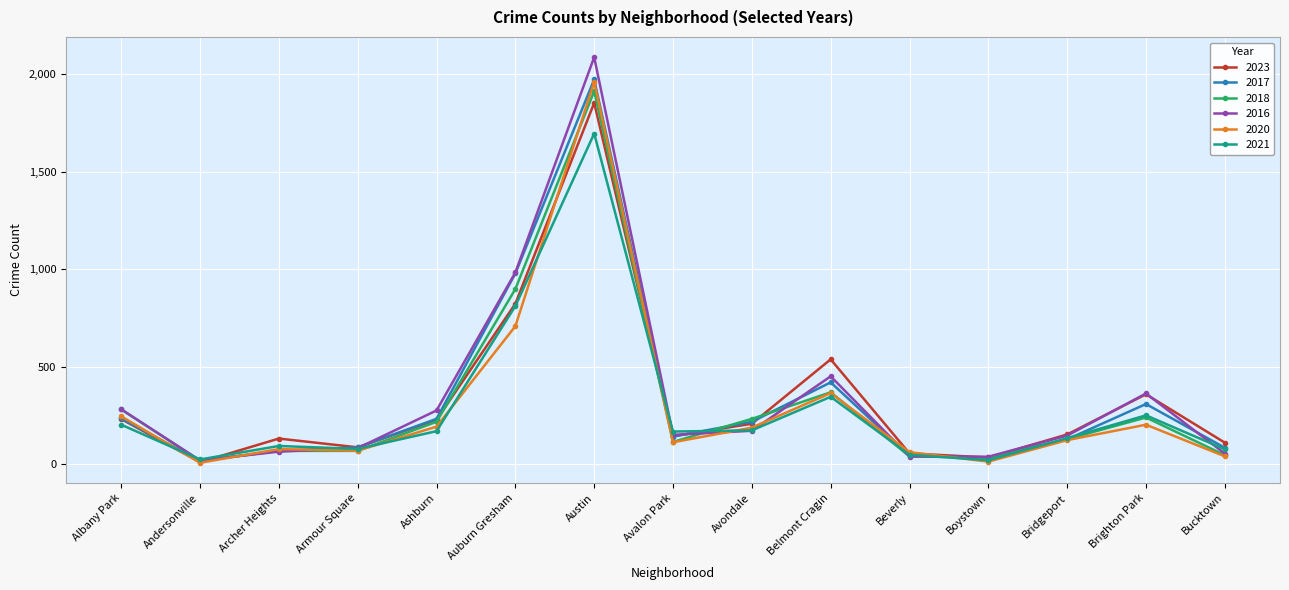

At which label does 2023 reach its peak?

Austin